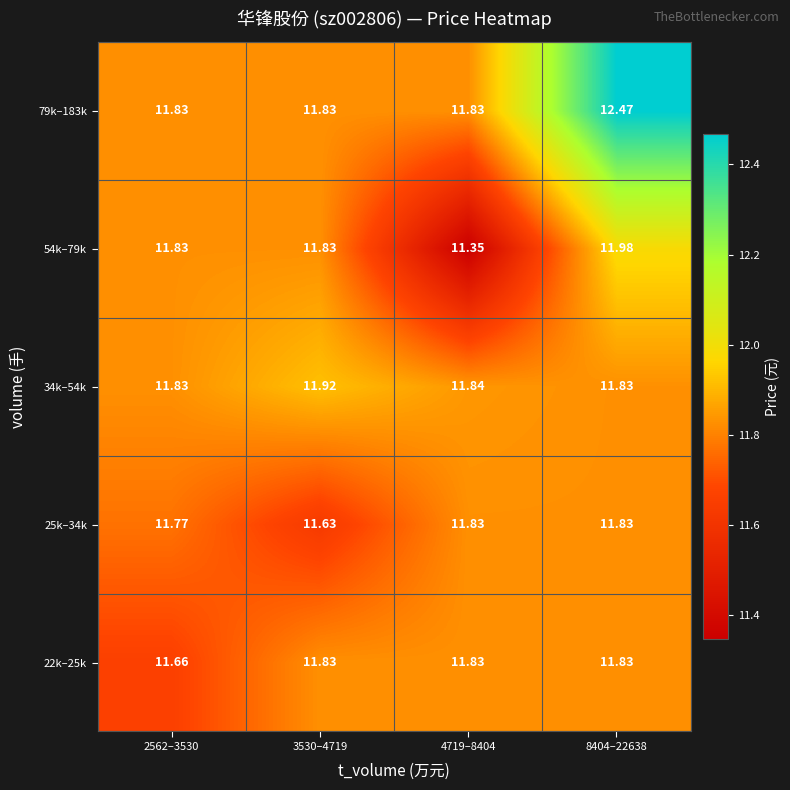

Between 2562–3530 and 3530–4719, which series saw the biggest shift?

22k–25k